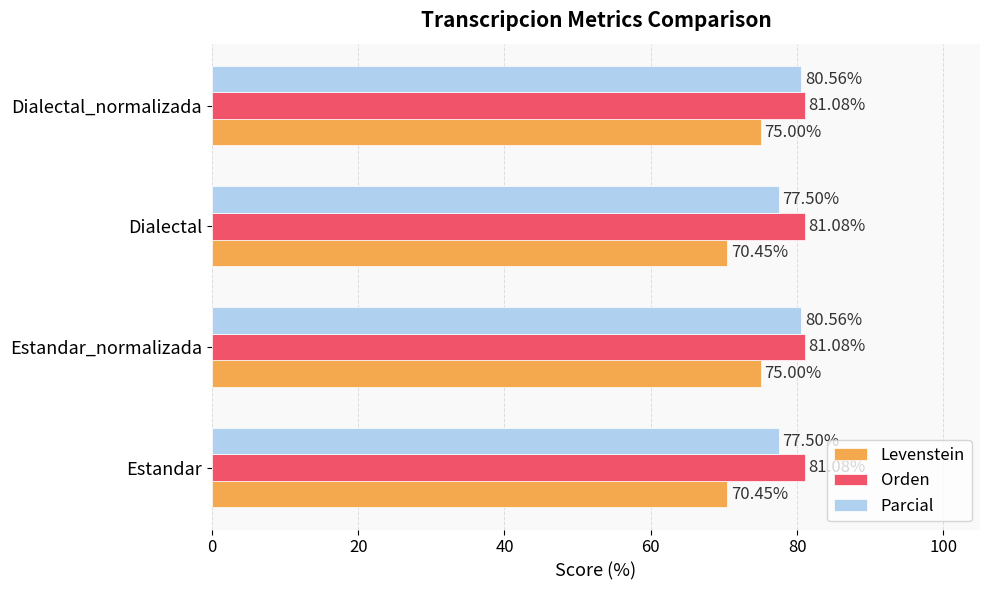

At how many categories does at least one series exceed 77?

4